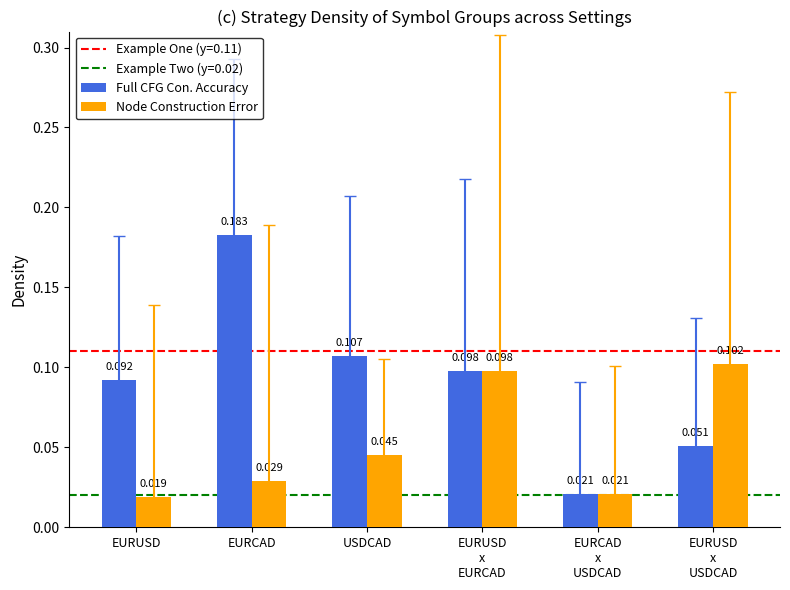

Rank the series by their maximum value, from highest to lowest.

Full CFG Con. Accuracy, Node Construction Error